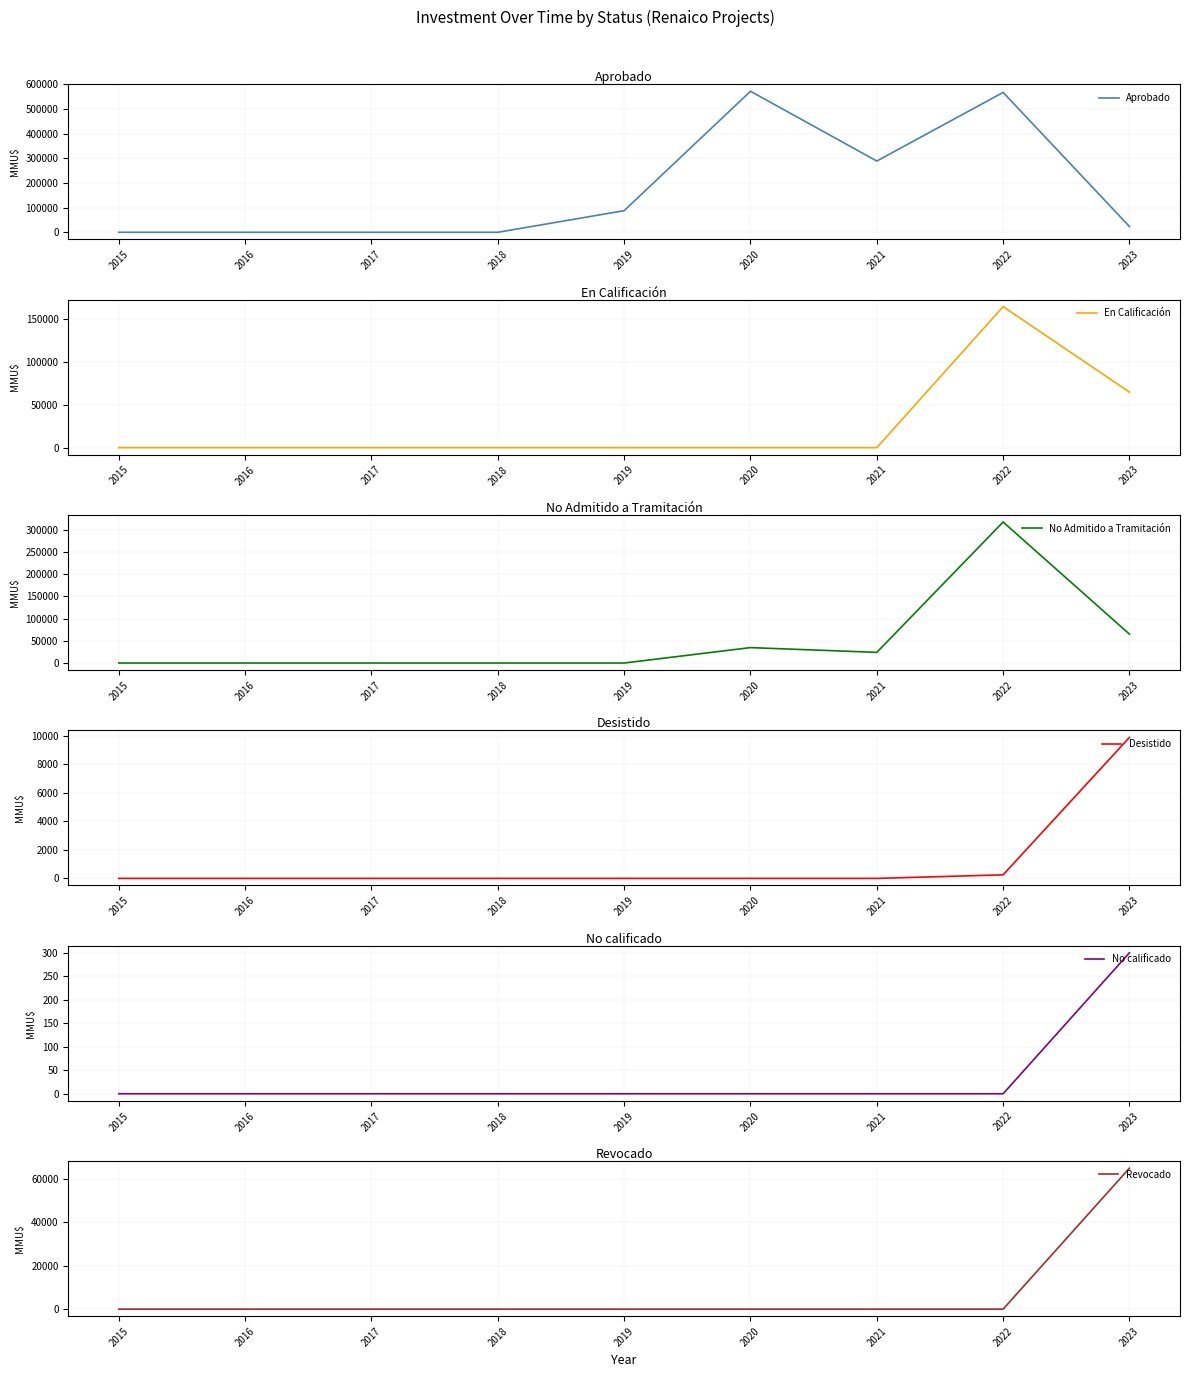

Reading left to right, list all the values displayed in this chart.

Aprobado: 2015=0	2016=0	2017=0	2018=0	2019=87600	2020=572000	2021=289000	2022=567335	2023=23273
En Calificación: 2015=0	2016=0	2017=0	2018=0	2019=0	2020=0	2021=0	2022=165000	2023=65000
No Admitido a Tramitación: 2015=0	2016=0	2017=0	2018=0	2019=0	2020=34700	2021=24000	2022=317600	2023=65000
Desistido: 2015=0	2016=0	2017=0	2018=0	2019=0	2020=0	2021=0	2022=250	2023=9903
No calificado: 2015=0	2016=0	2017=0	2018=0	2019=0	2020=0	2021=0	2022=0	2023=300
Revocado: 2015=0	2016=0	2017=0	2018=0	2019=0	2020=0	2021=0	2022=0	2023=65000